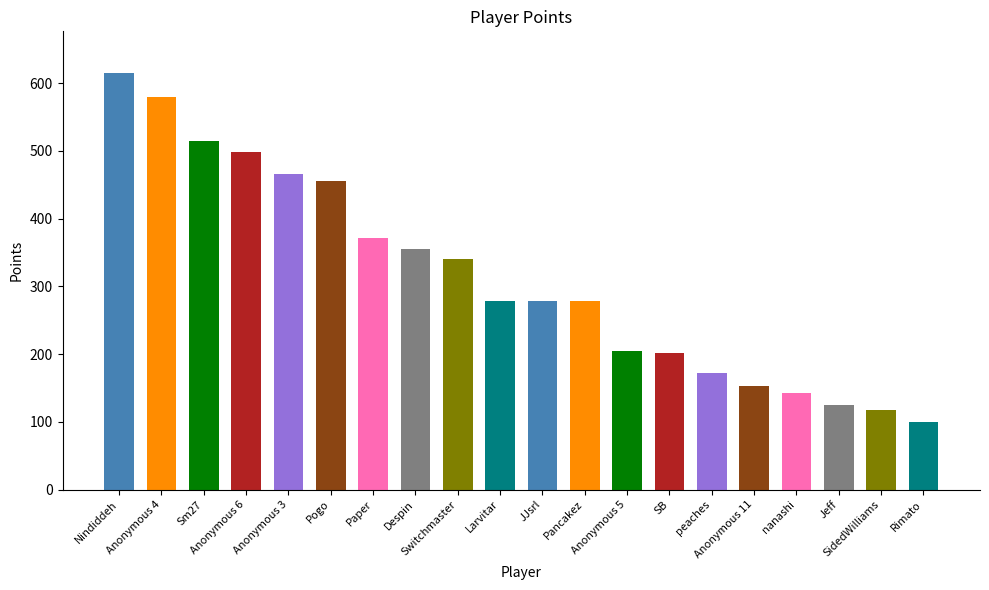

At which label does the data first exceed 279?

Nindiddeh